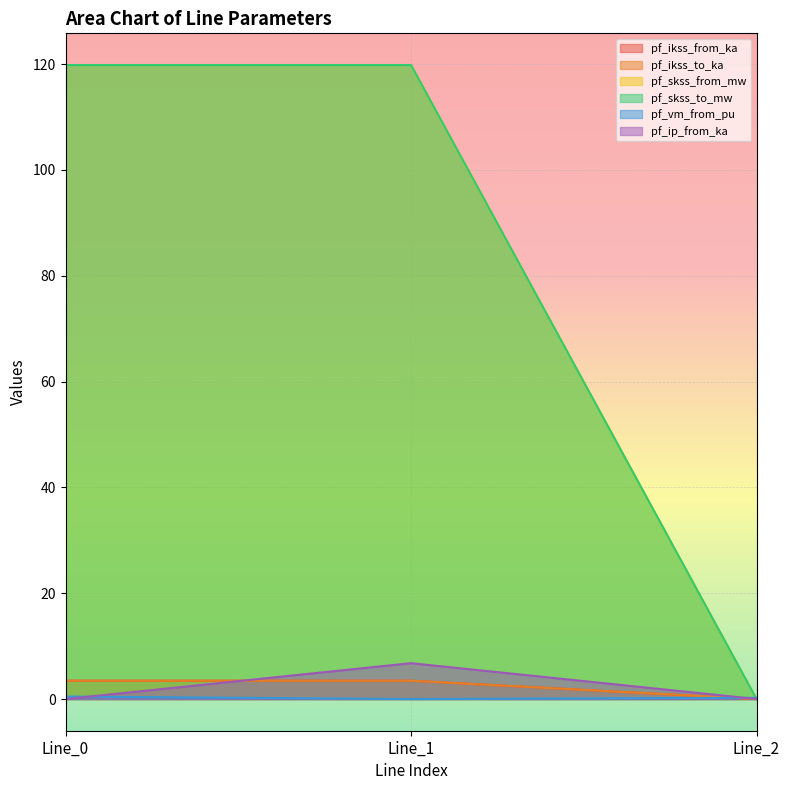

What is the greatest value displayed?

119.8